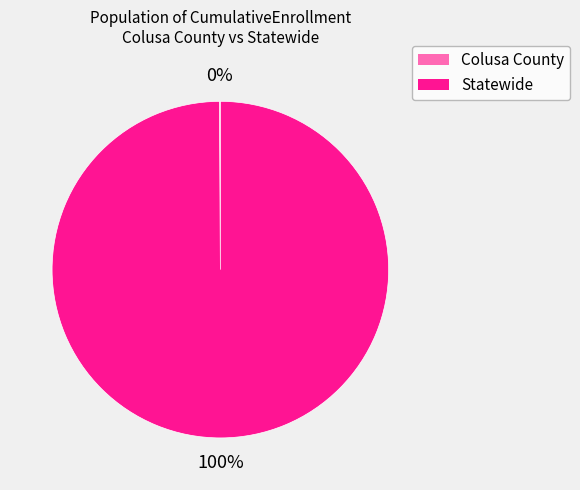

To the nearest percent, what is the average slice percentage?

50%